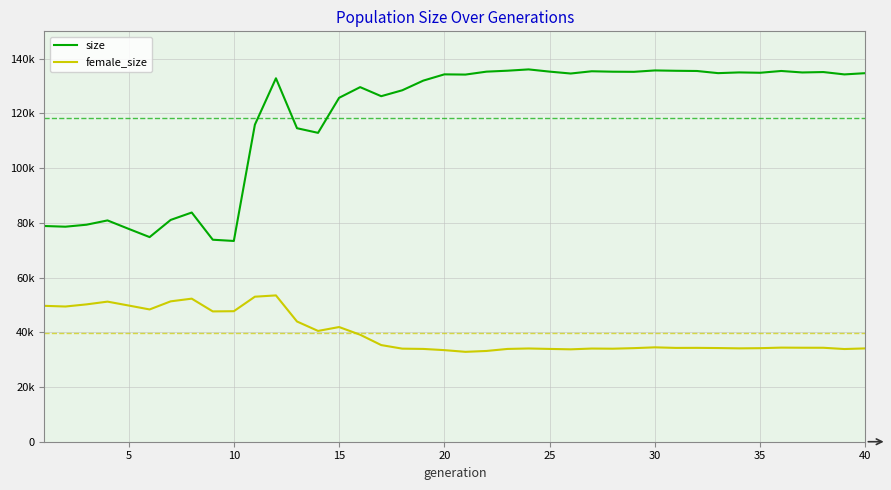

What are all the series names shown in the legend?

size, female_size